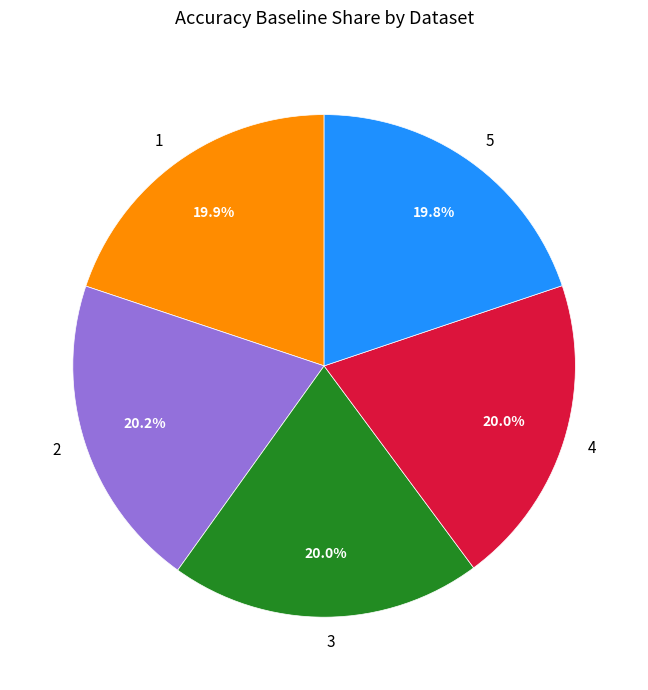

The 1 slice represents 20% of the pie. True or false?

True